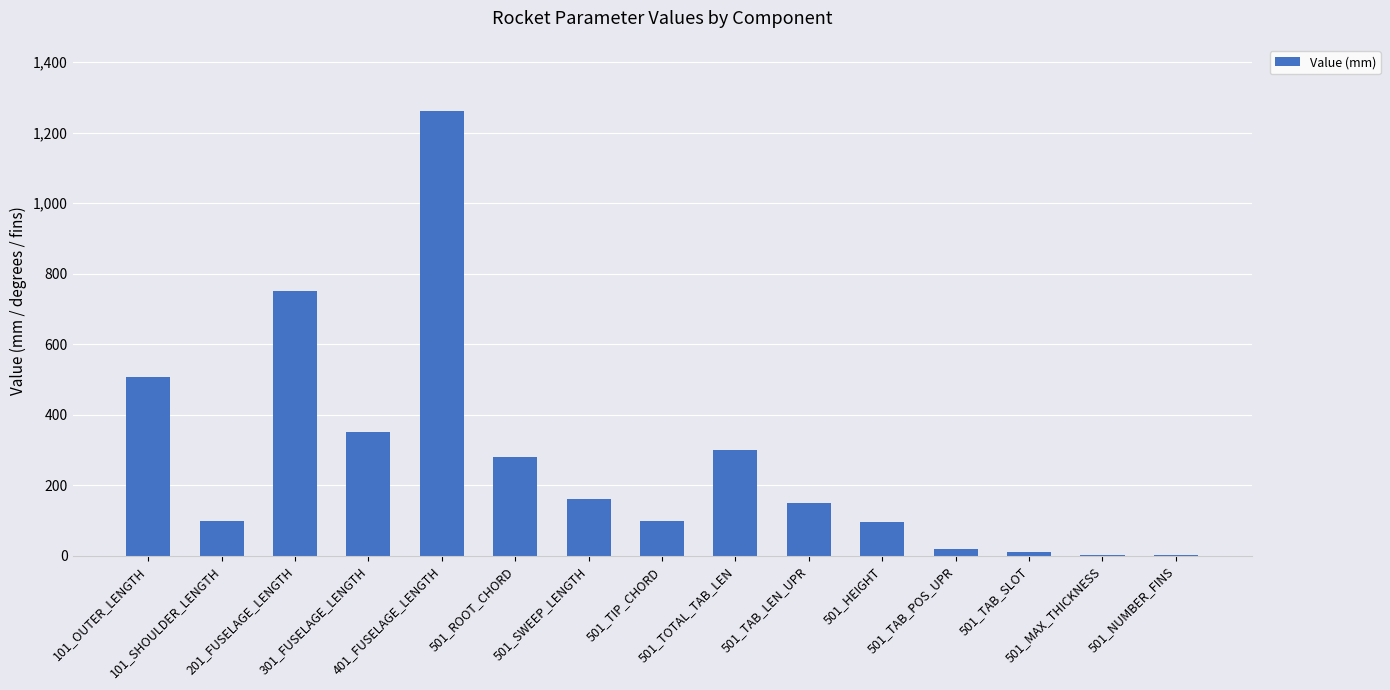

What is the sum of all values?

4088.0